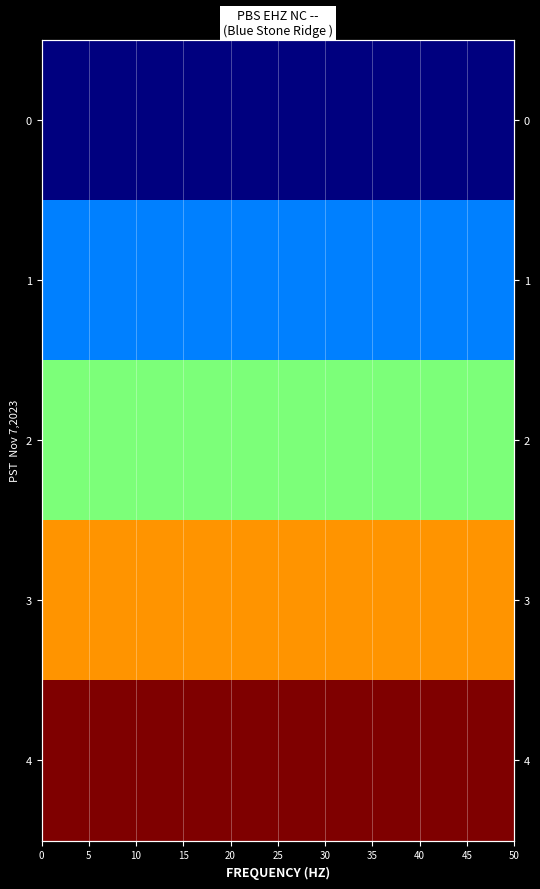

True or false: 4 has a value of 2 at 5.

False